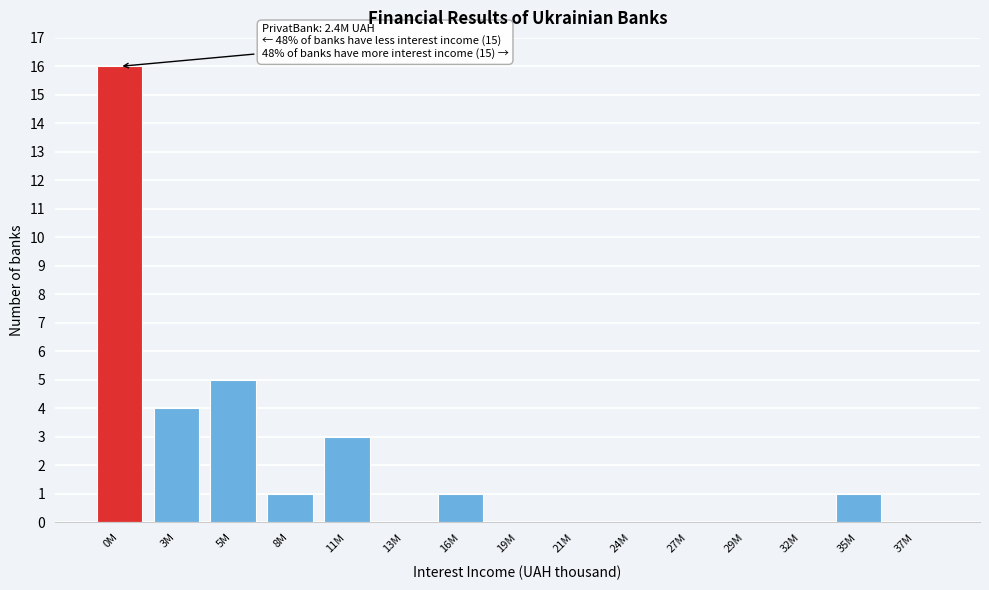

Reading right to left, transcribe all the data shown in this chart.

37M=0	35M=1	32M=0	29M=0	27M=0	24M=0	21M=0	19M=0	16M=1	13M=0	11M=3	8M=1	5M=5	3M=4	0M=16